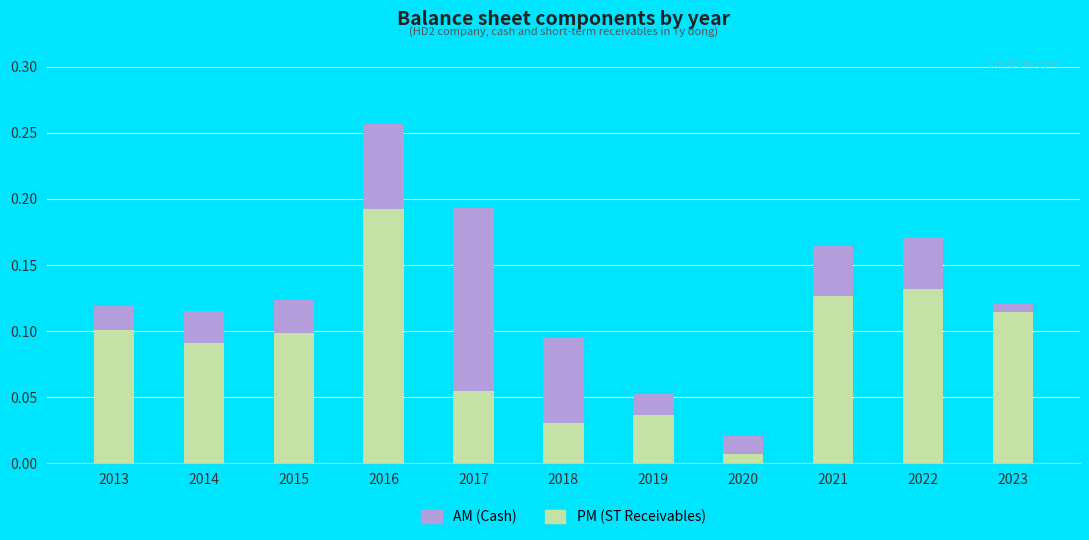

At which category is the sum across all series the highest?

2016